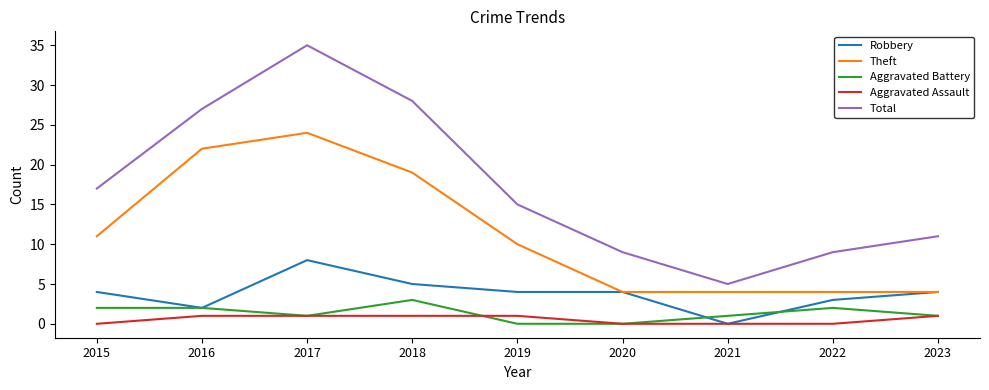

True or false: Robbery and Total cross at least once.

False